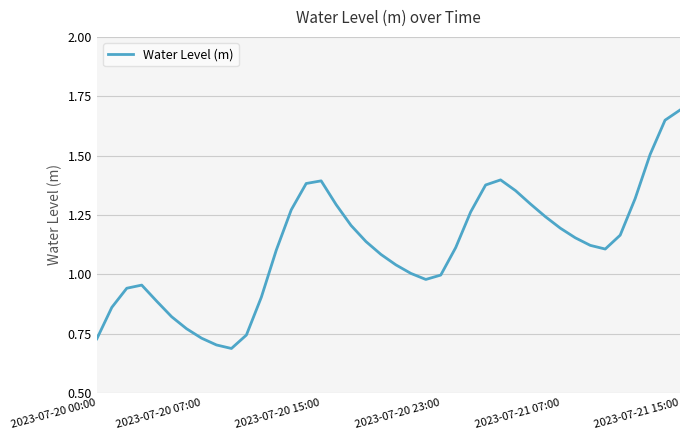

What is the greatest value displayed?

1.7